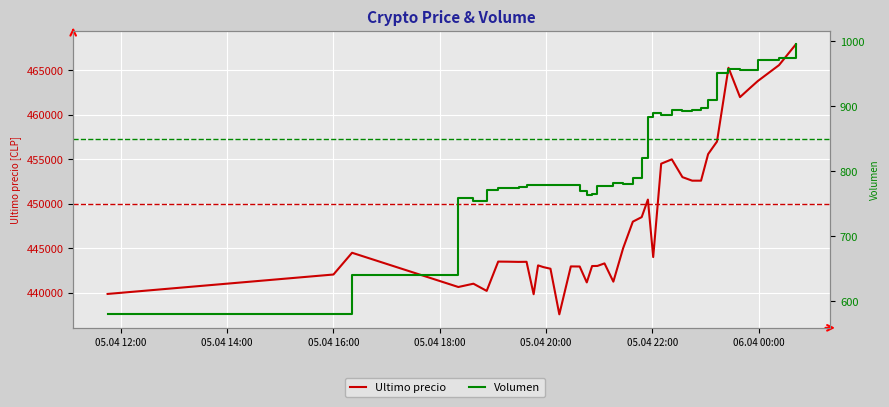

True or false: Ultimo precio has more than 2 points higher than both neighbors.

True